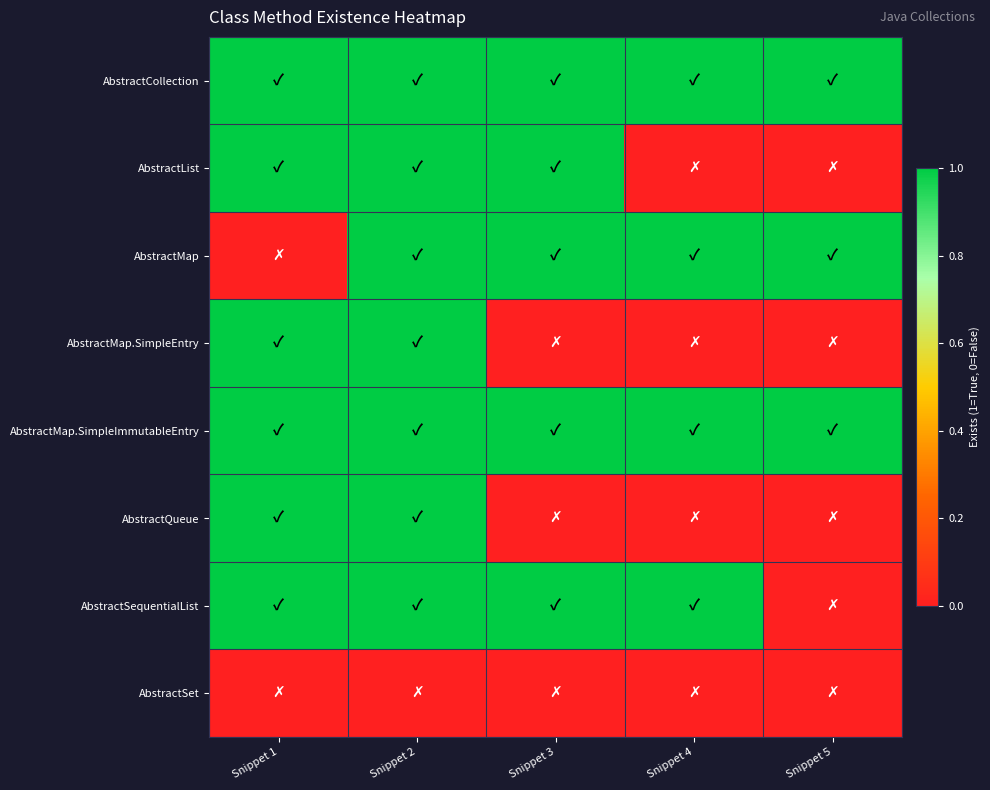

Reading left to right, extract all data points from this chart.

AbstractCollection: Snippet 1=1	Snippet 2=1	Snippet 3=1	Snippet 4=1	Snippet 5=1
AbstractList: Snippet 1=1	Snippet 2=1	Snippet 3=1	Snippet 4=0	Snippet 5=0
AbstractMap: Snippet 1=0	Snippet 2=1	Snippet 3=1	Snippet 4=1	Snippet 5=1
AbstractMap.SimpleEntry: Snippet 1=1	Snippet 2=1	Snippet 3=0	Snippet 4=0	Snippet 5=0
AbstractMap.SimpleImmutableEntry: Snippet 1=1	Snippet 2=1	Snippet 3=1	Snippet 4=1	Snippet 5=1
AbstractQueue: Snippet 1=1	Snippet 2=1	Snippet 3=0	Snippet 4=0	Snippet 5=0
AbstractSequentialList: Snippet 1=1	Snippet 2=1	Snippet 3=1	Snippet 4=1	Snippet 5=0
AbstractSet: Snippet 1=0	Snippet 2=0	Snippet 3=0	Snippet 4=0	Snippet 5=0